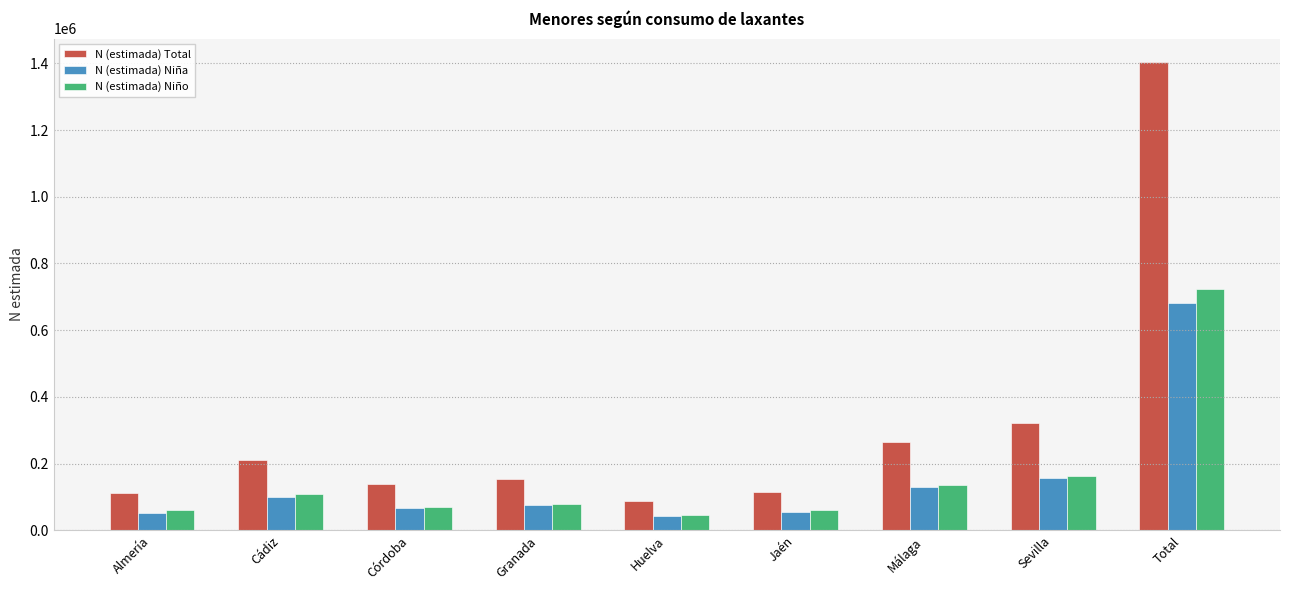

Is the value of N (estimada) Niño at Total greater than the value of N (estimada) Niña at Málaga?

Yes